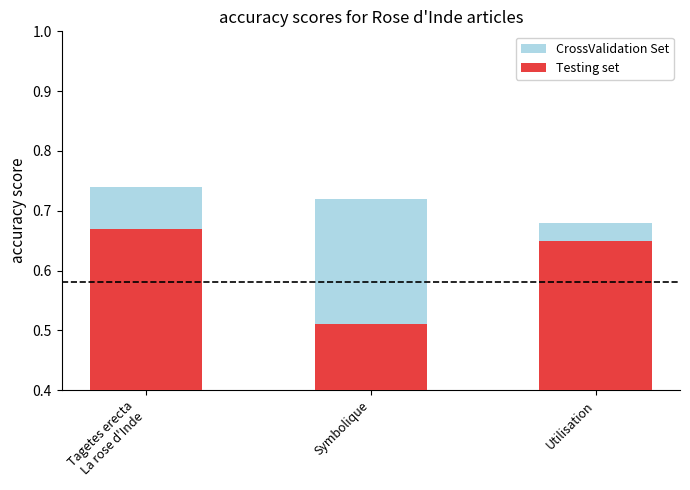

How many distinct data groups are displayed?

2